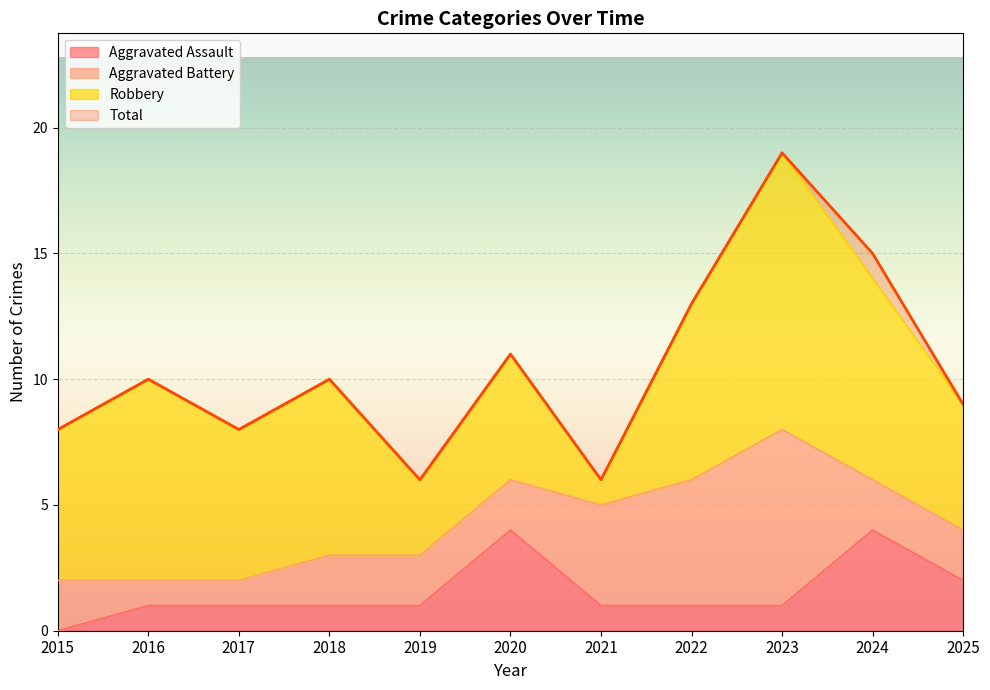

At which category is the sum across all series the highest?

2023